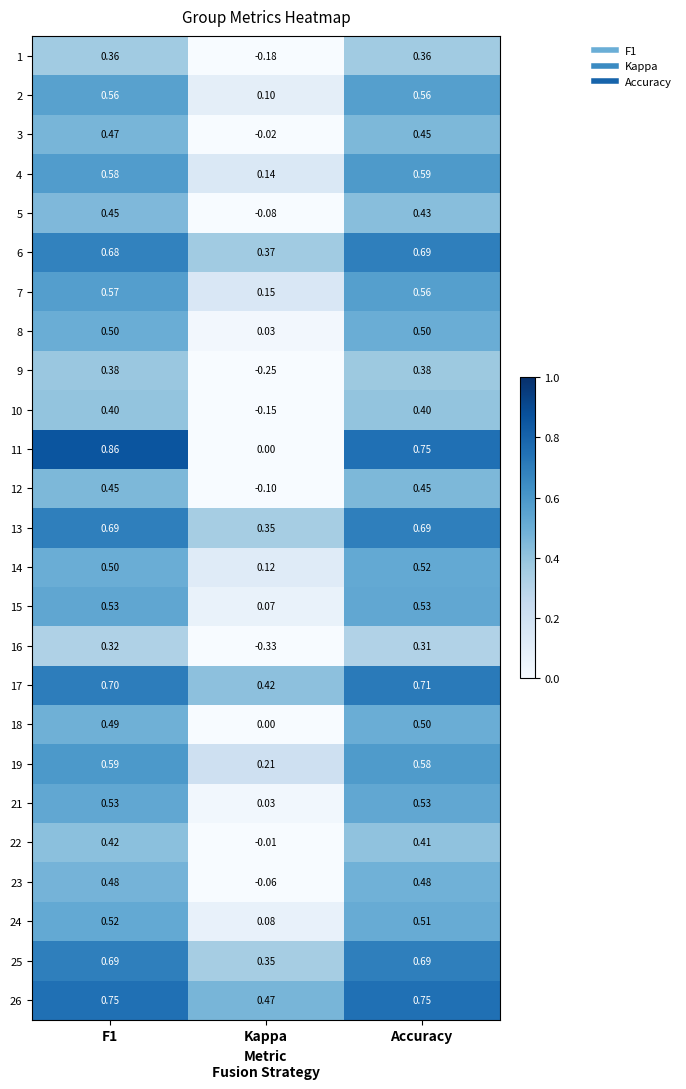

At which label is 13 closest to 0?

Kappa